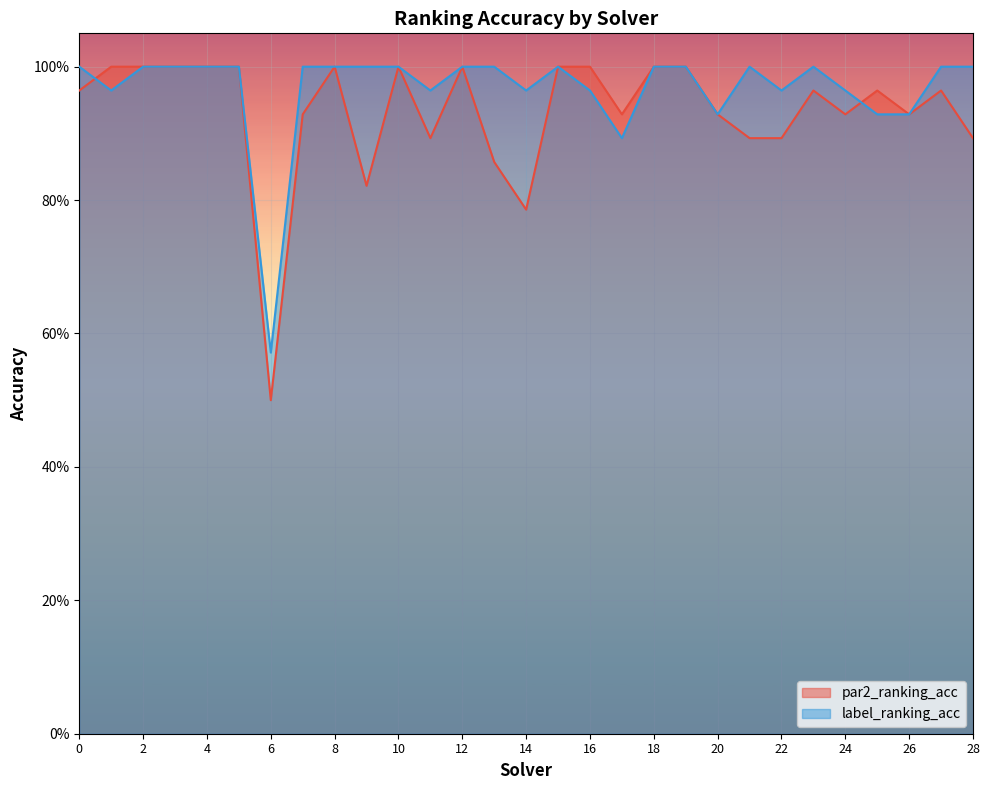

What is the sum of all par2_ranking_acc values?

27.0